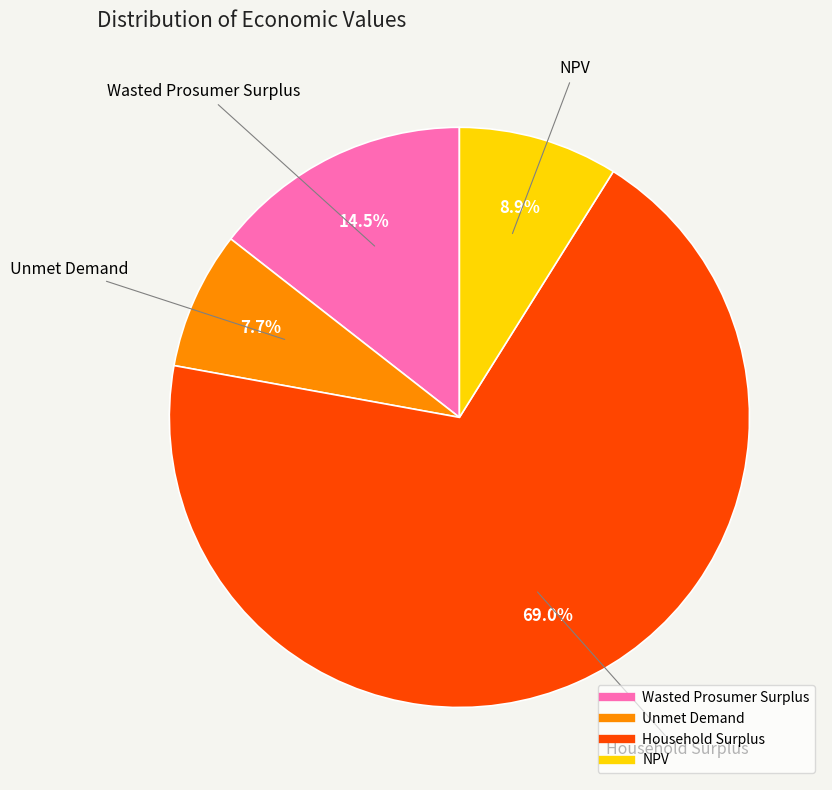

To the nearest percent, what percentage of the pie is Household Surplus?

69%